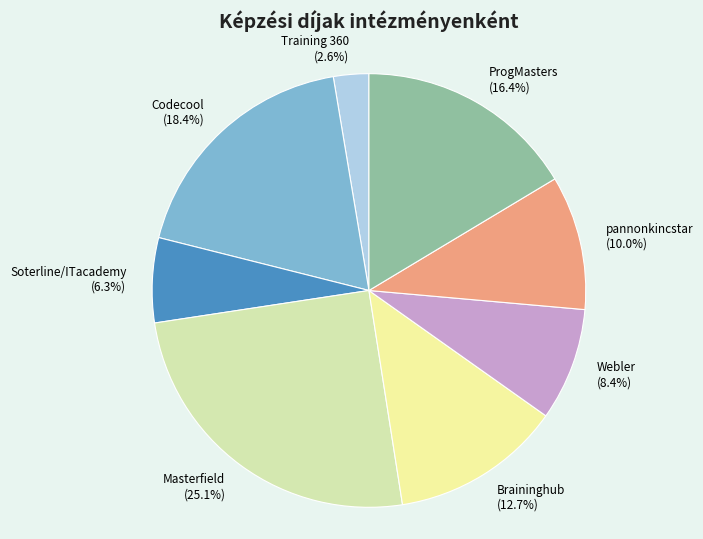

Rank the categories by value from lowest to highest.

Training 360, Soterline/ITacademy, Webler, pannonkincstar, Braininghub, ProgMasters, Codecool, Masterfield